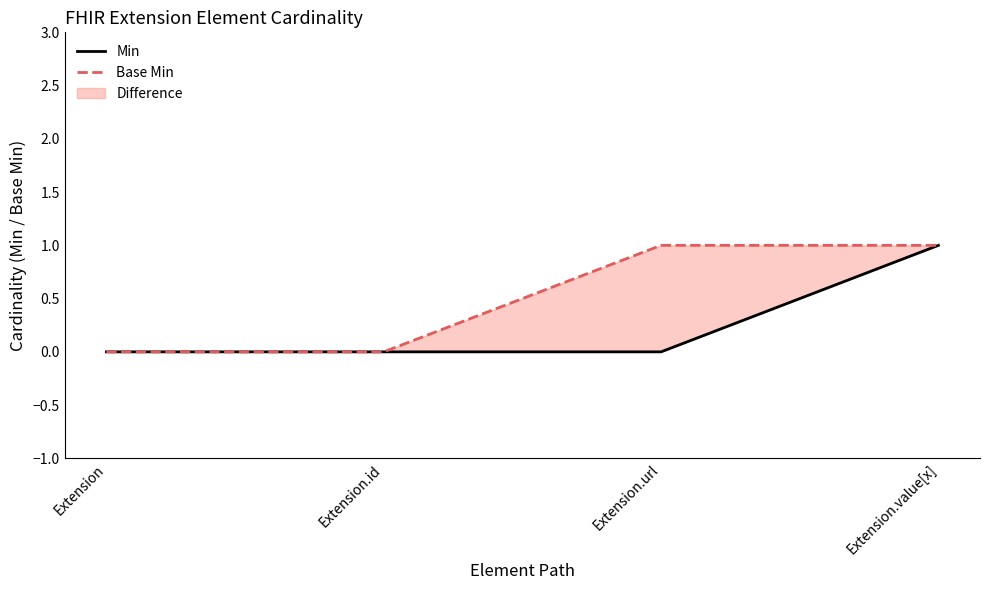

List the labels in order of Min value, largest first.

Extension.value[x], Extension, Extension.id, Extension.url